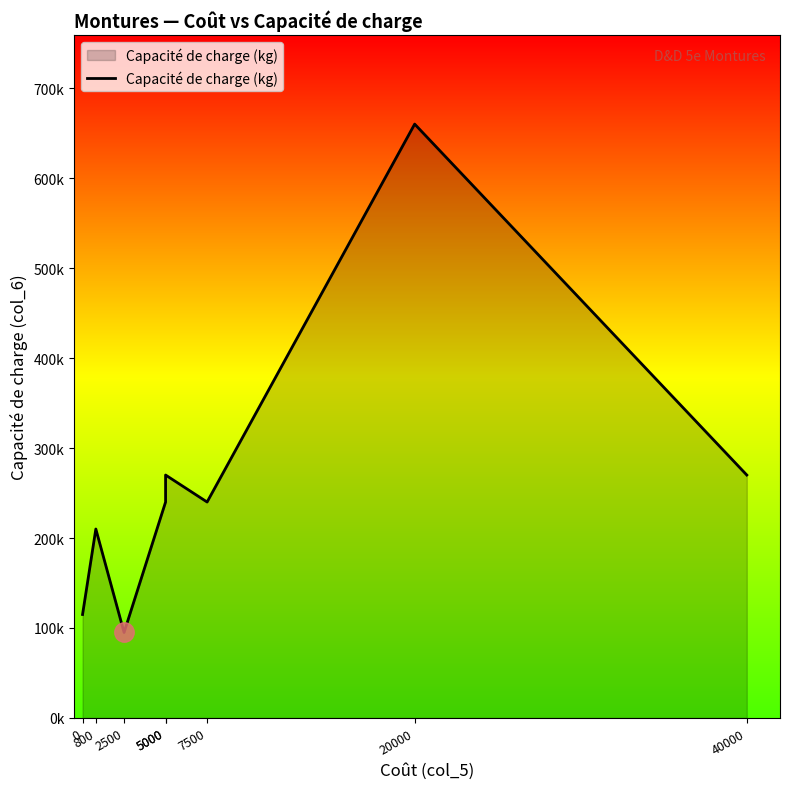

What is the change in value from 7500 to 40000?

+30000